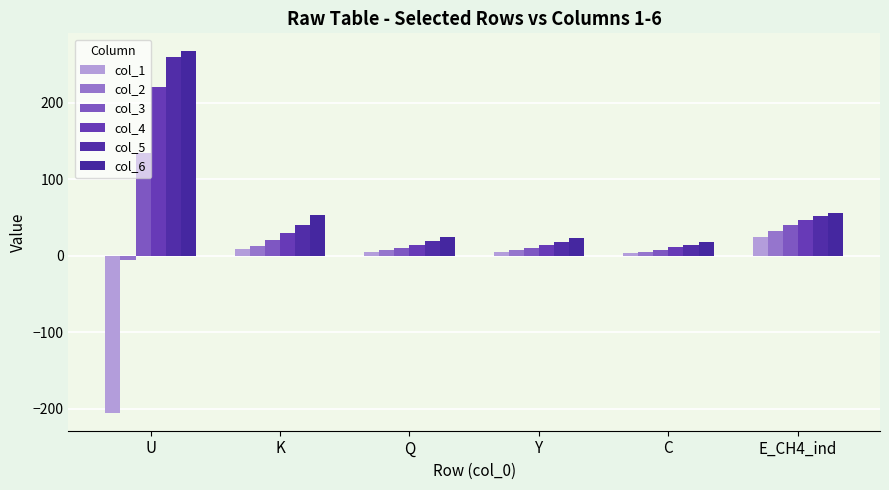

How many bars are there in each group?

6